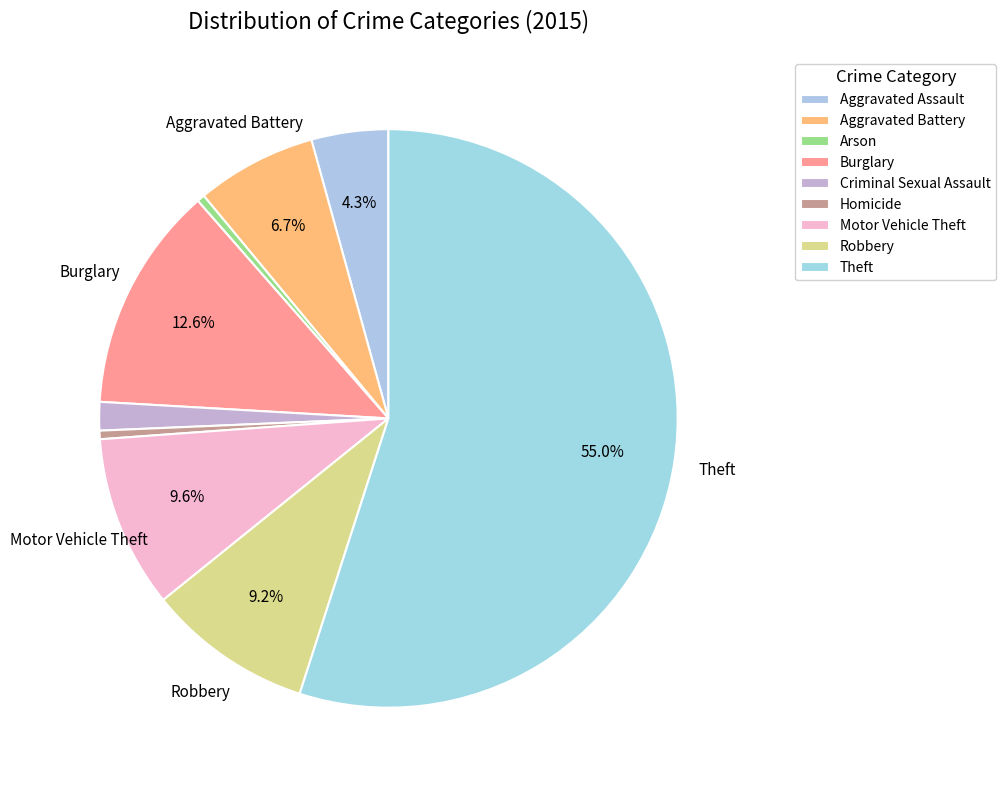

Count the number of slices in the pie.

9